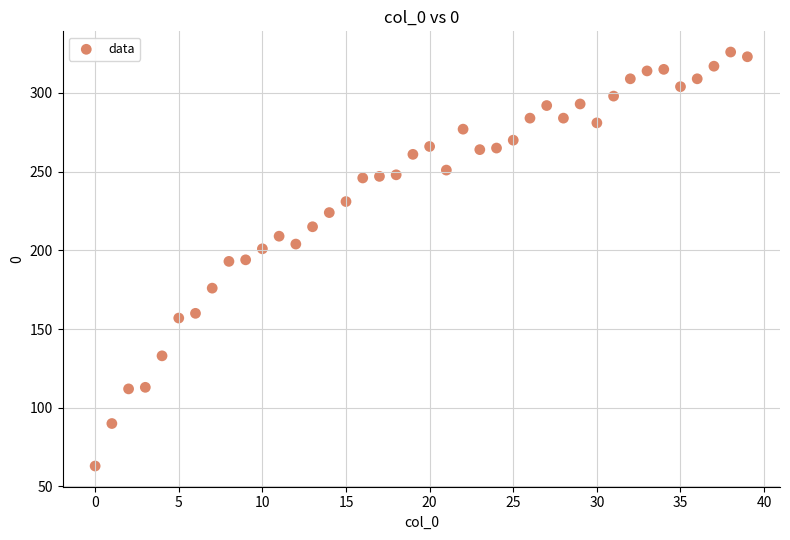

What is the range of Y values (max minus min)?

263